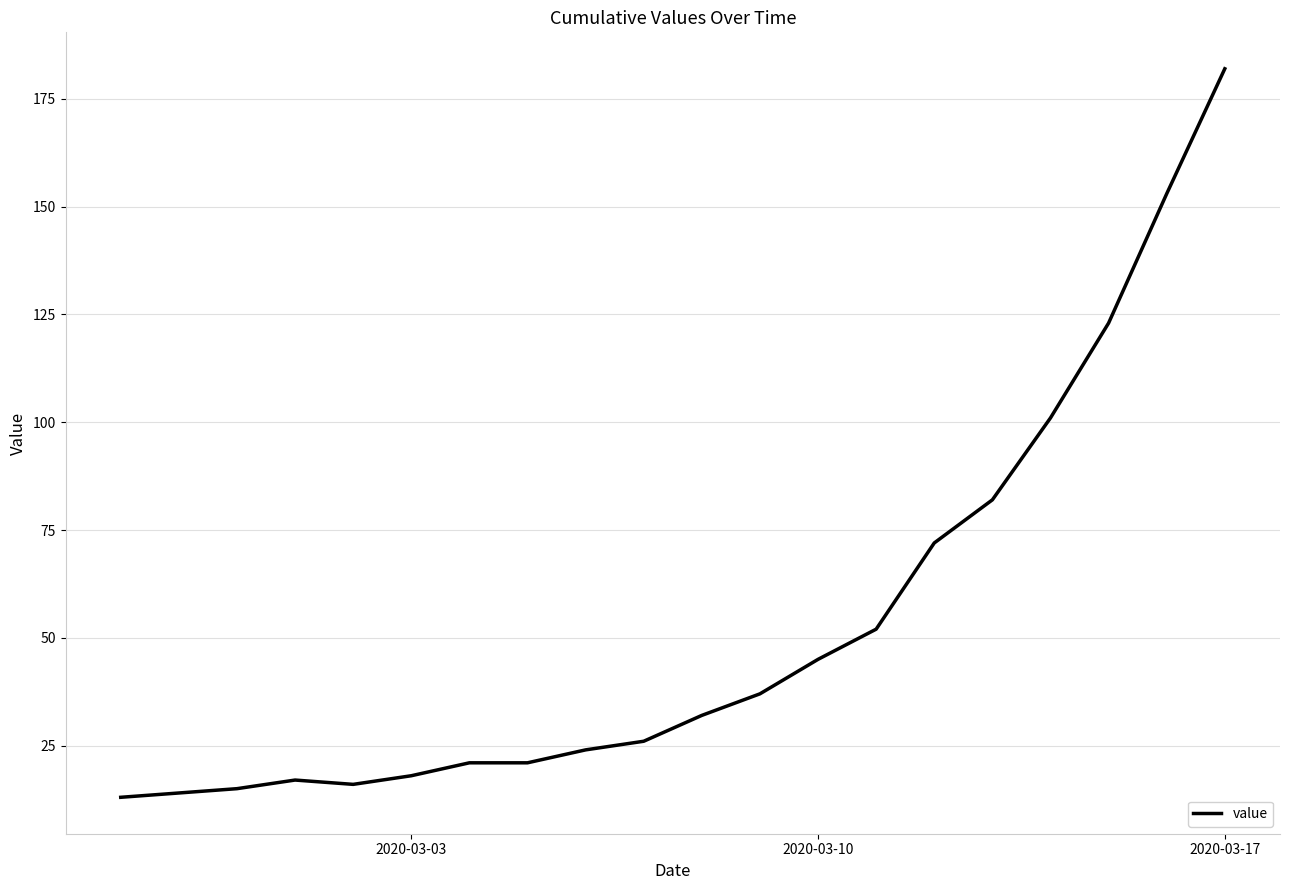

What is the smallest value displayed?

13